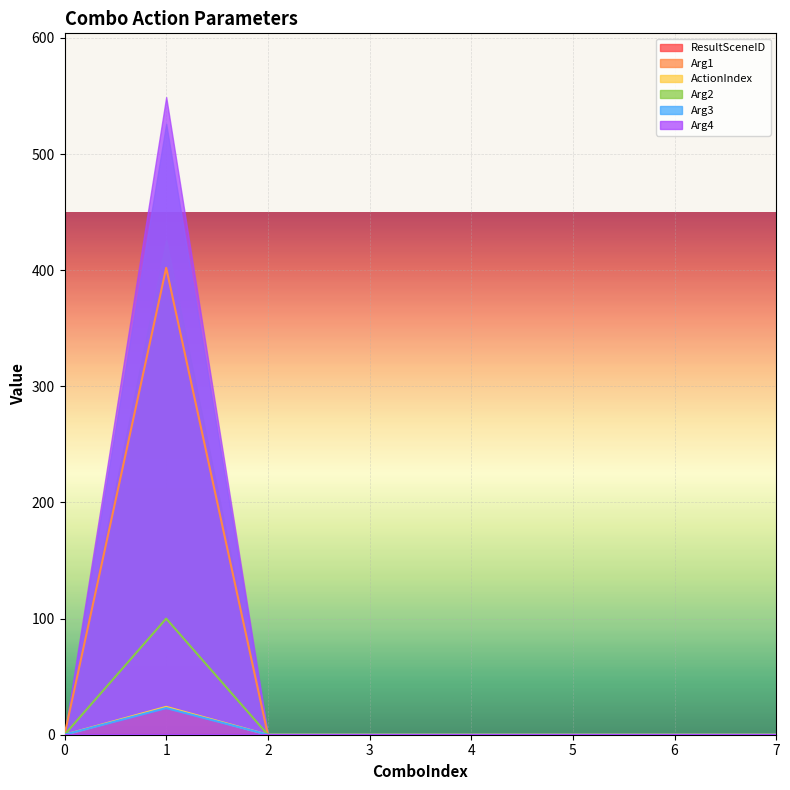

Which has a higher value, 2 or 4?

2